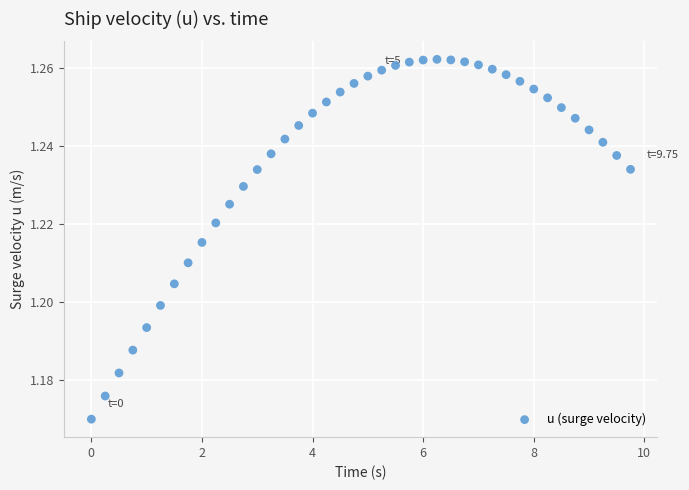

What is the range of X values (max minus min)?

9.8